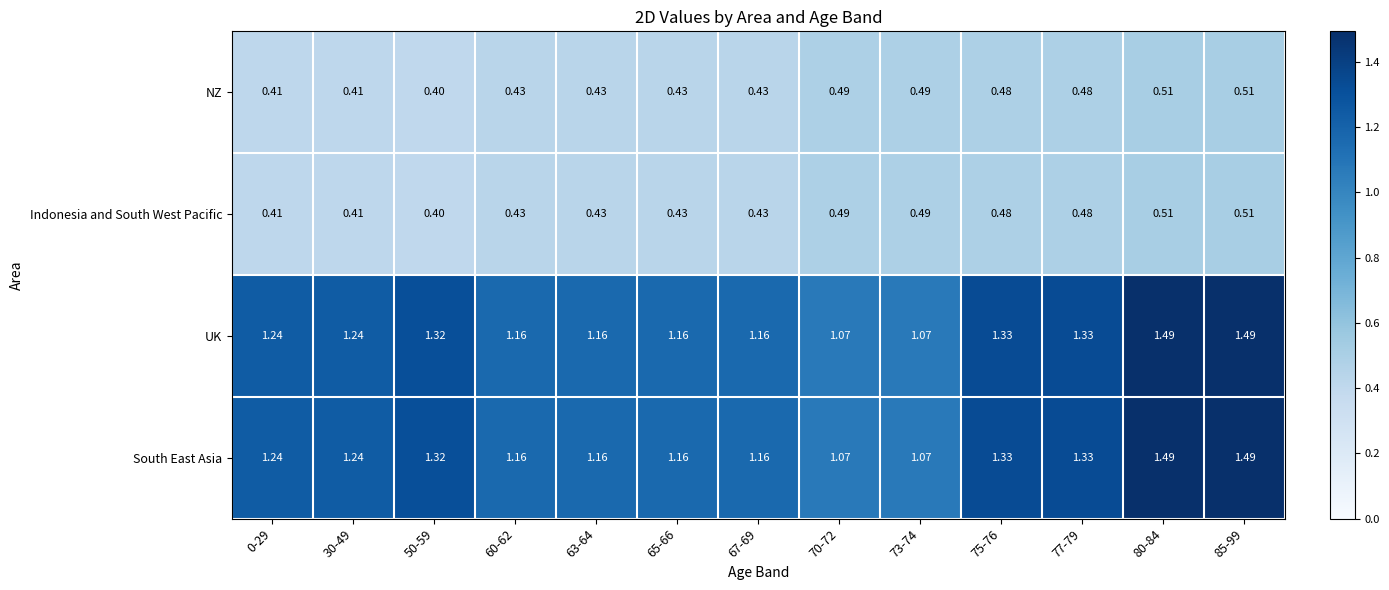

Is the value of NZ at 30-49 greater than the value of UK at 0-29?

No